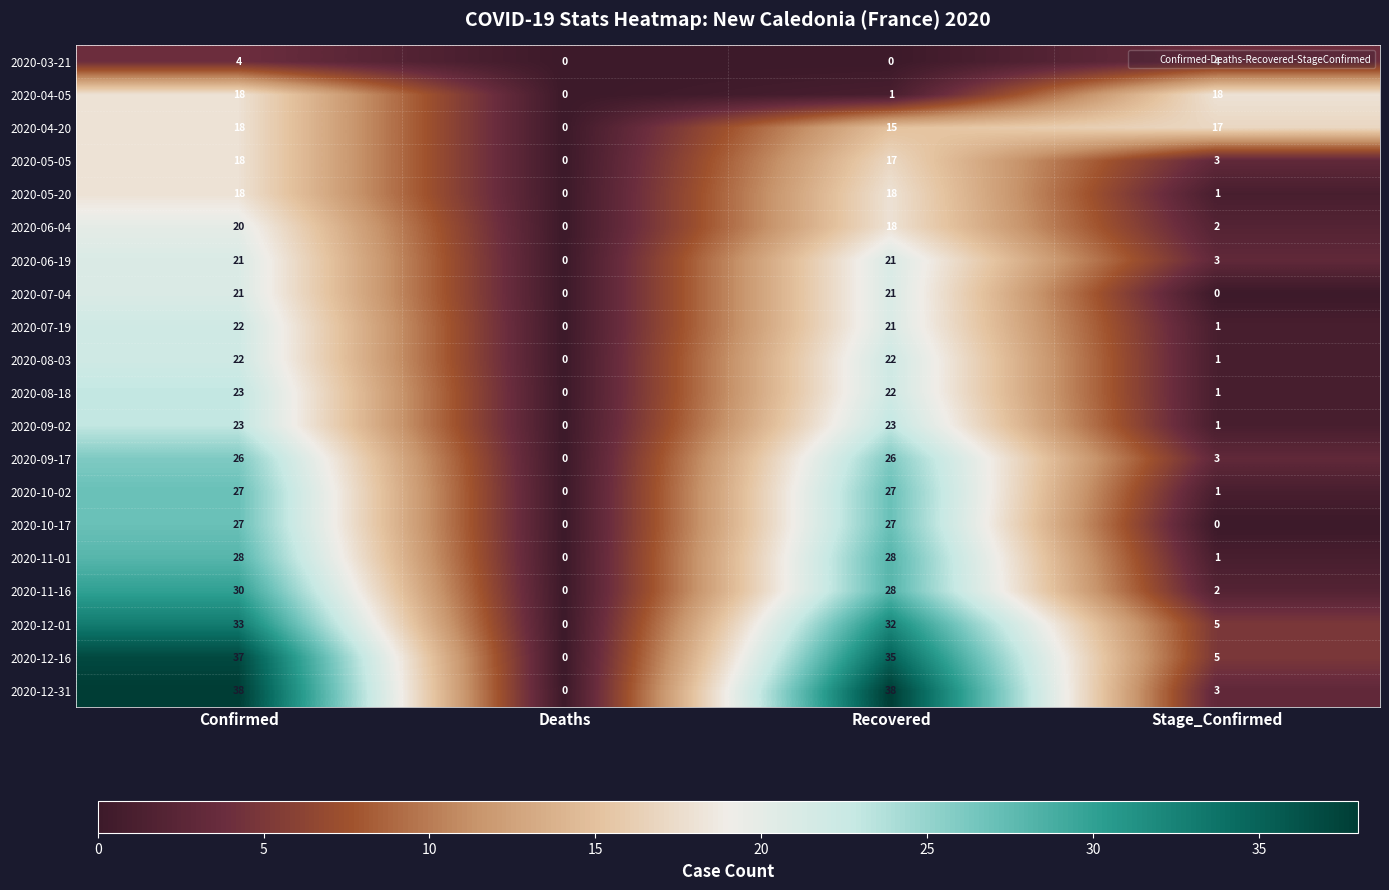

At which category is the sum across all series the highest?

Confirmed